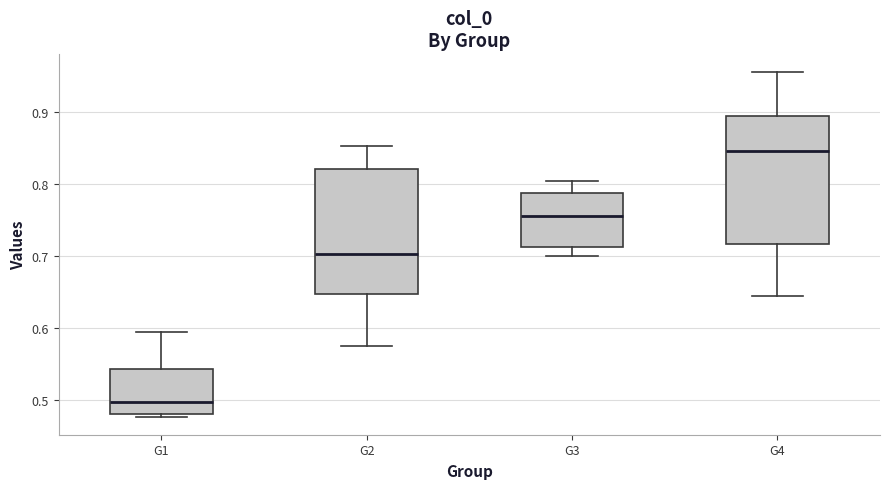

Reading left to right, read every box against the y-axis: the position of its median line, the range the box covers, and the ends of its whiskers. The values are not printed on the chart, so give them approximately, as read against the axis.

G1: median 0.50, box 0.48 to 0.54, whiskers 0.48 (just below the box's lower edge) to 0.59
G2: median 0.70, box 0.65 to 0.82, whiskers 0.58 to 0.85
G3: median 0.75, box 0.71 to 0.79, whiskers 0.70 to 0.80
G4: median 0.85, box 0.72 to 0.89, whiskers 0.64 to 0.96